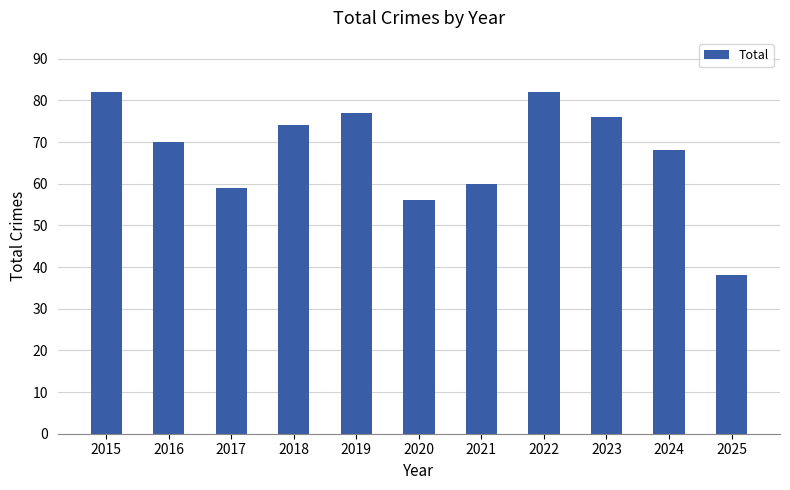

The value at 2017 is 59. True or false?

True